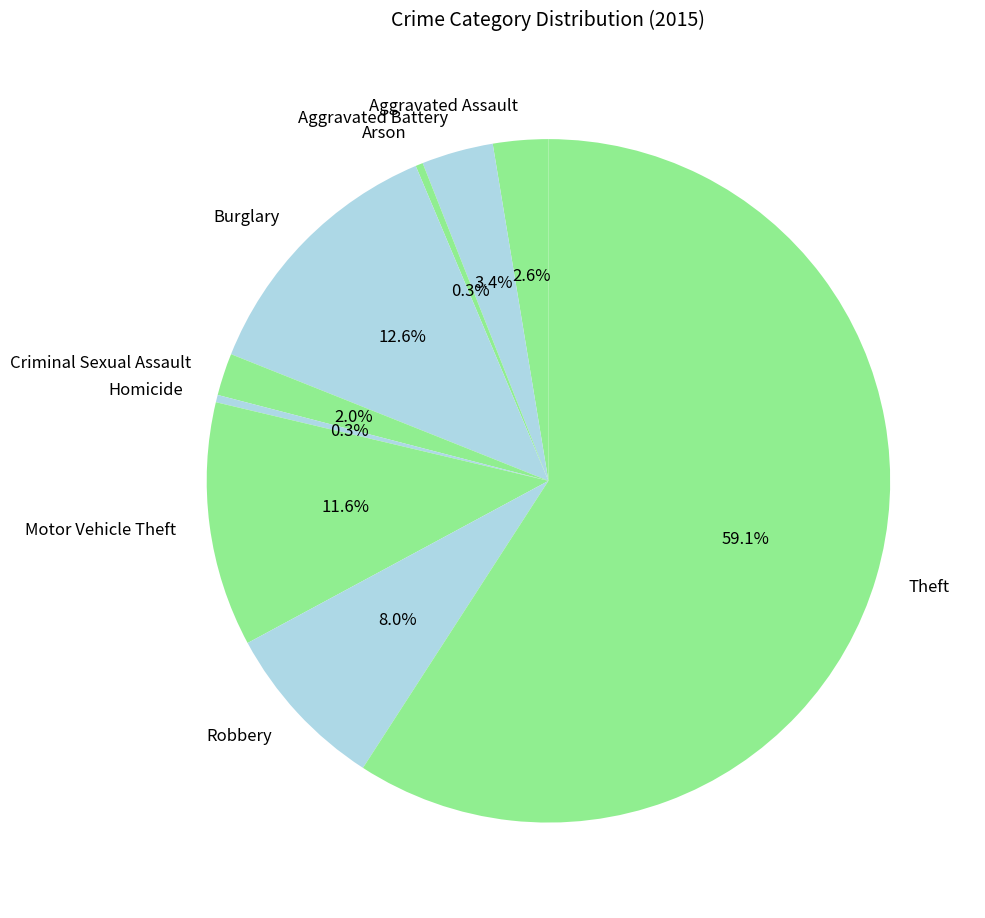

What percentage is NOT represented by Robbery?

92.0%